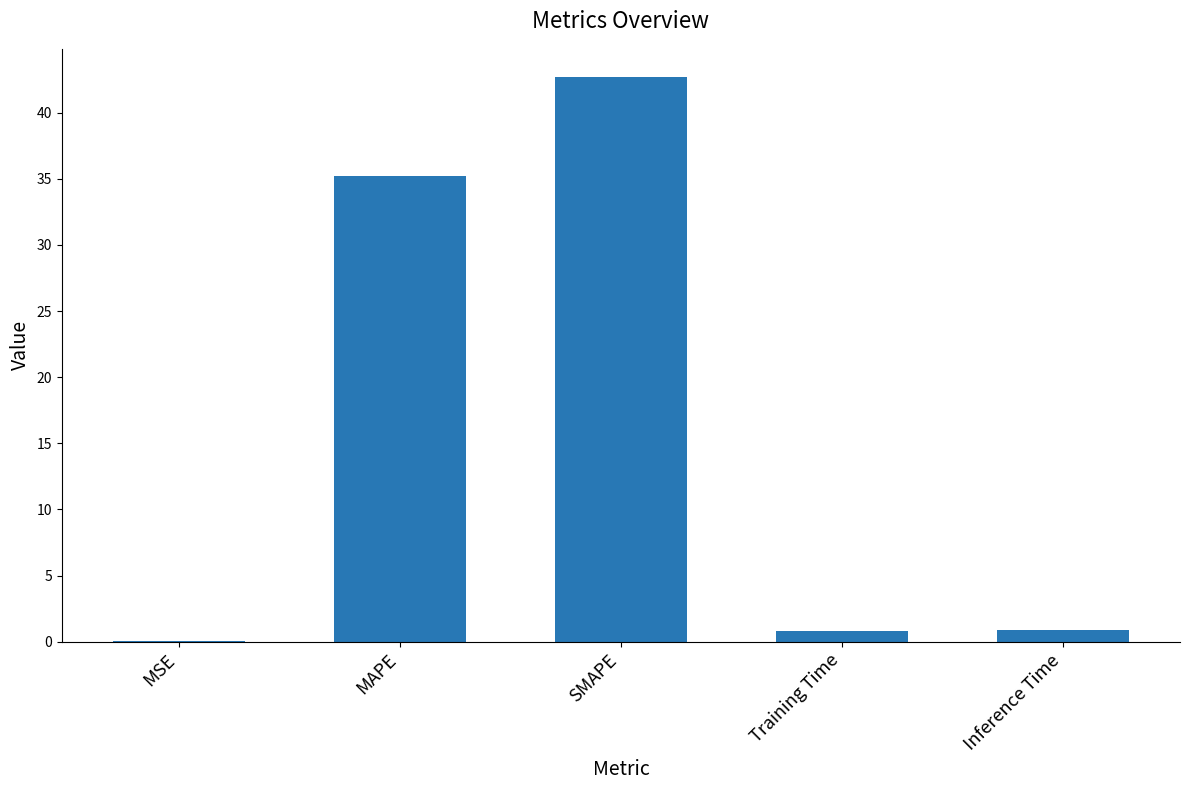

What is the maximum value shown in the chart?

42.7